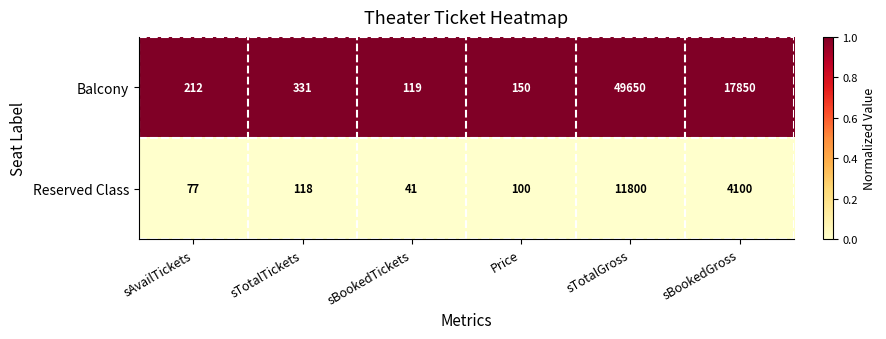

Reading left to right, list all the values displayed in this chart.

Balcony: 212	331	119	150	49650	17850
Reserved Class: 77	118	41	100	11800	4100